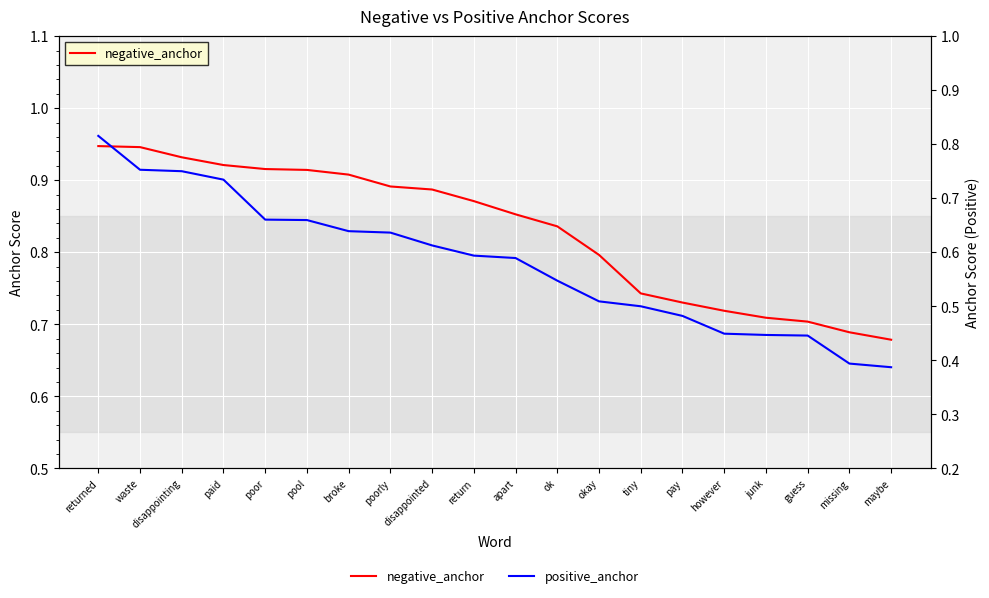

What is the total value across all series at waste?

1.7